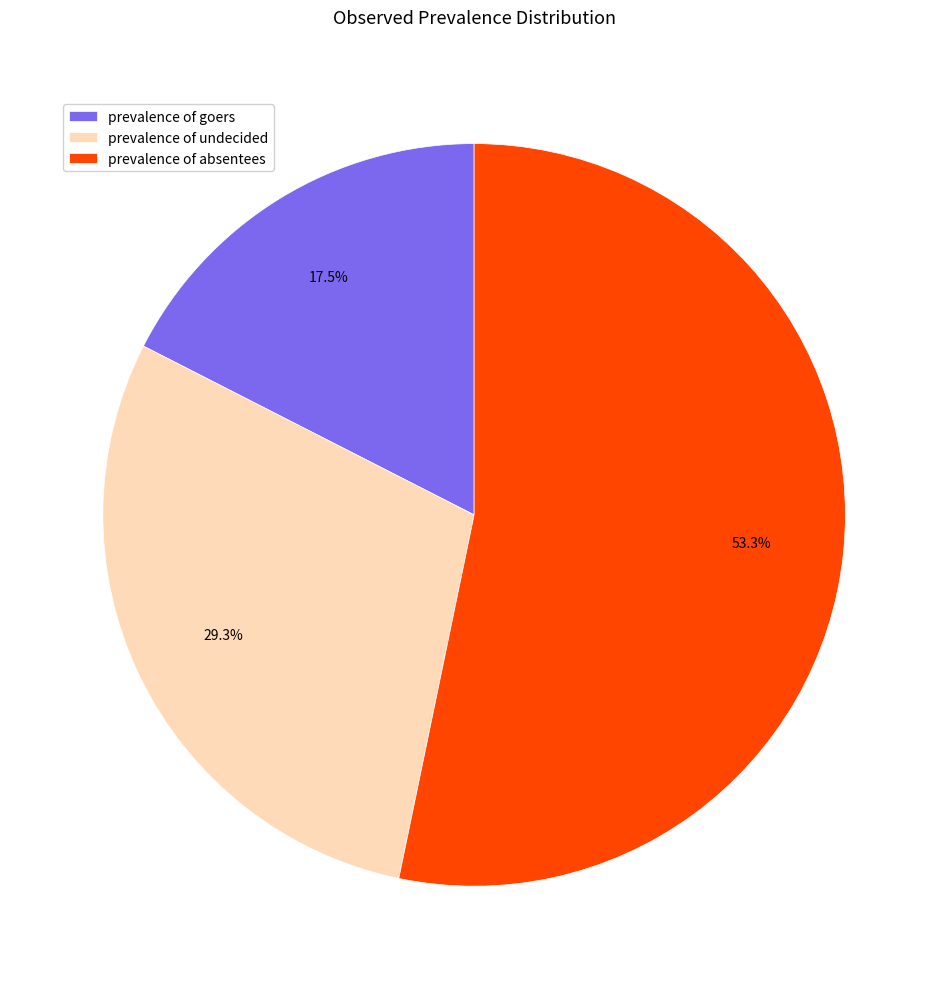

Which has a higher value, prevalence of goers or prevalence of undecided?

prevalence of undecided